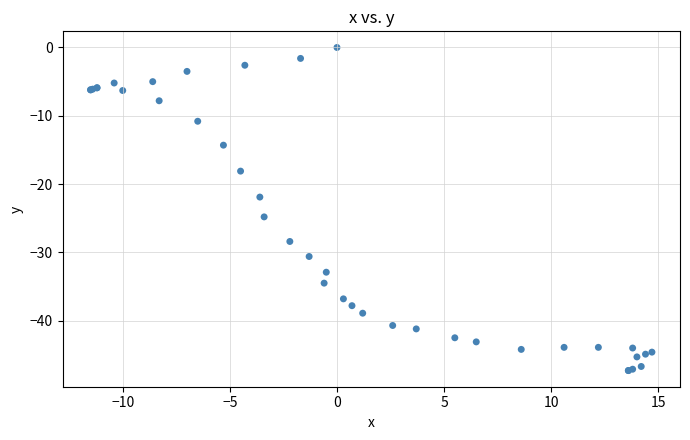

What Y value in the scatter plot is closest to -23?

-21.9